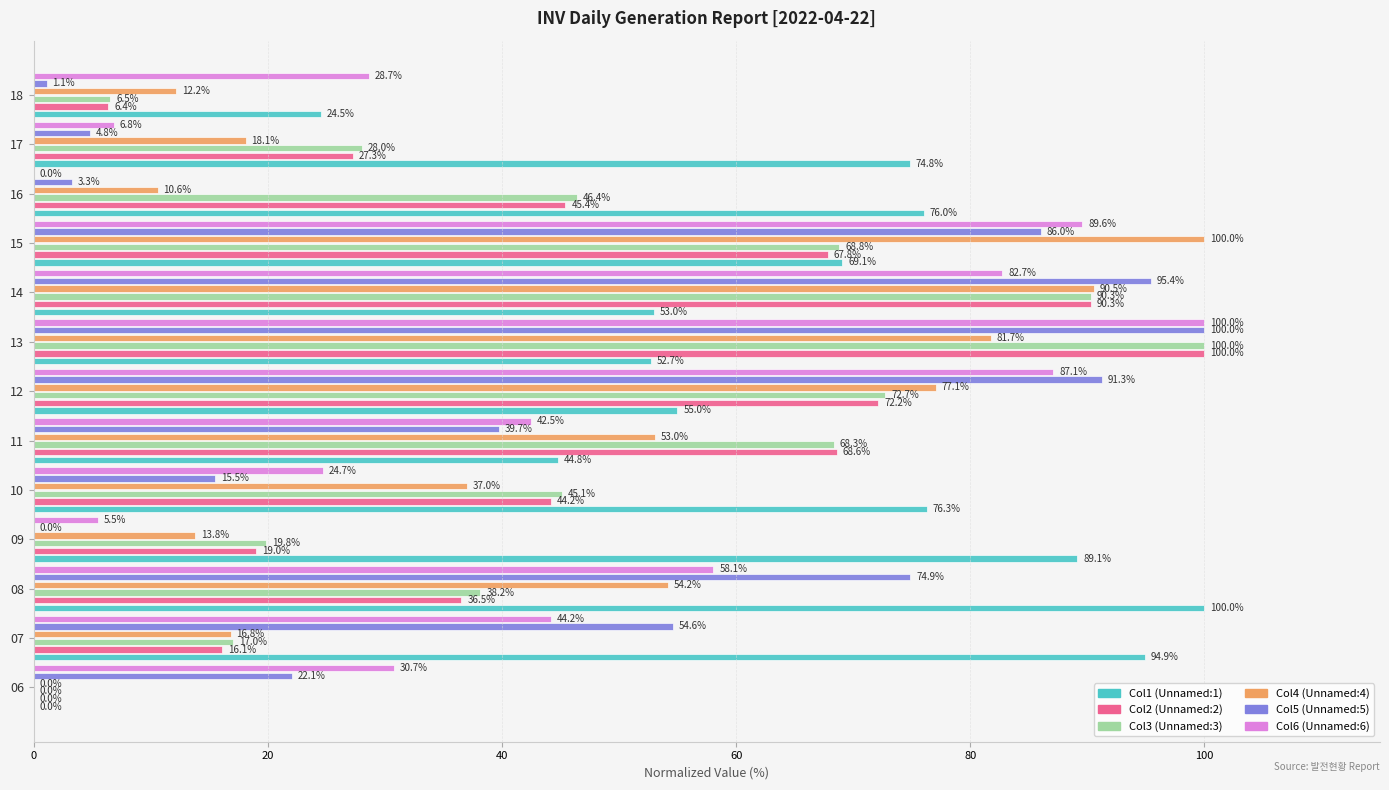

Which category has the highest value in the Col4 (Unnamed:4) series?

15